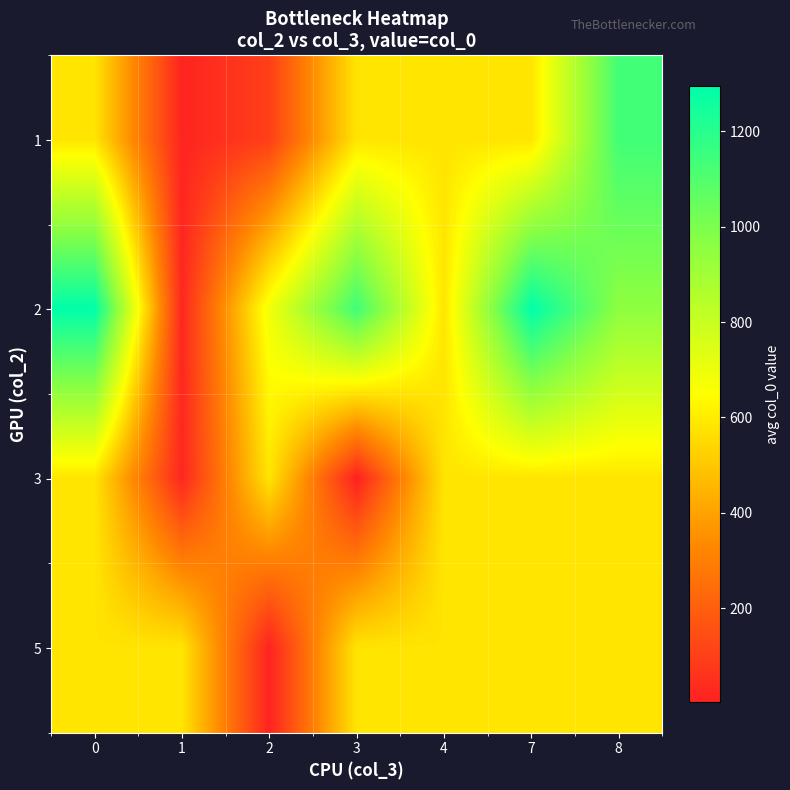

Reading left to right, transcribe all the data shown in this chart.

1: 0=580.0	1=13.3	2=99.2	3=580.0	4=580.0	7=580.0	8=1136.5
2: 0=1293.0	1=24.0	2=686.5	3=1139.0	4=580.0	7=1294.0	8=954.0
3: 0=580.0	1=22.0	2=580.0	3=4.0	4=580.0	7=580.0	8=580.0
5: 0=580.0	1=580.0	2=9.0	3=580.0	4=580.0	7=580.0	8=580.0